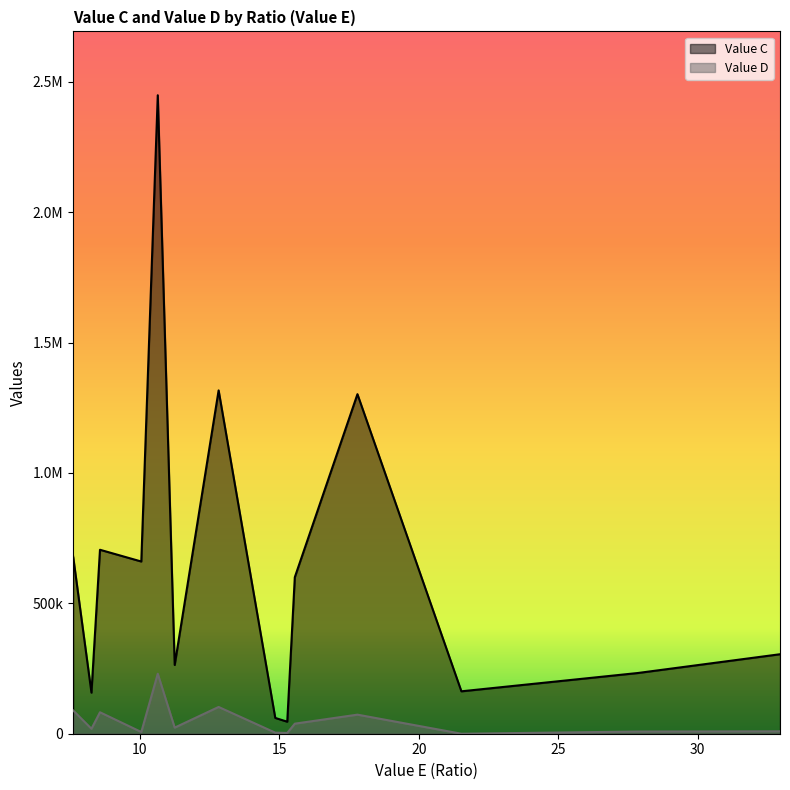

What are all the series names shown in the legend?

Value C, Value D